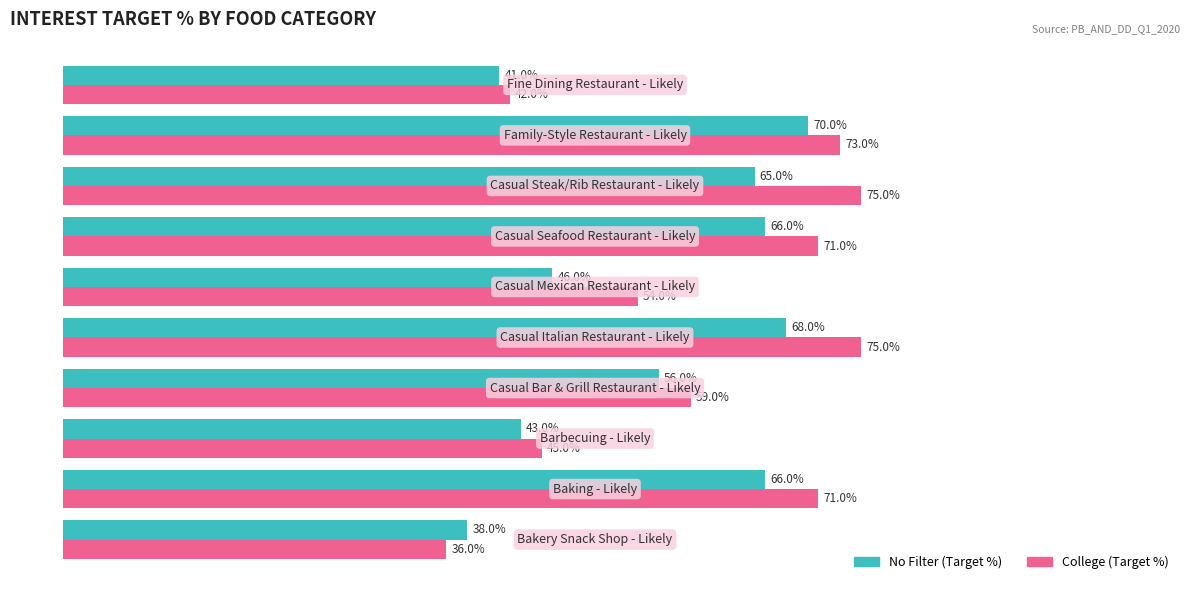

Which series has the largest total across all categories?

College (Target %)